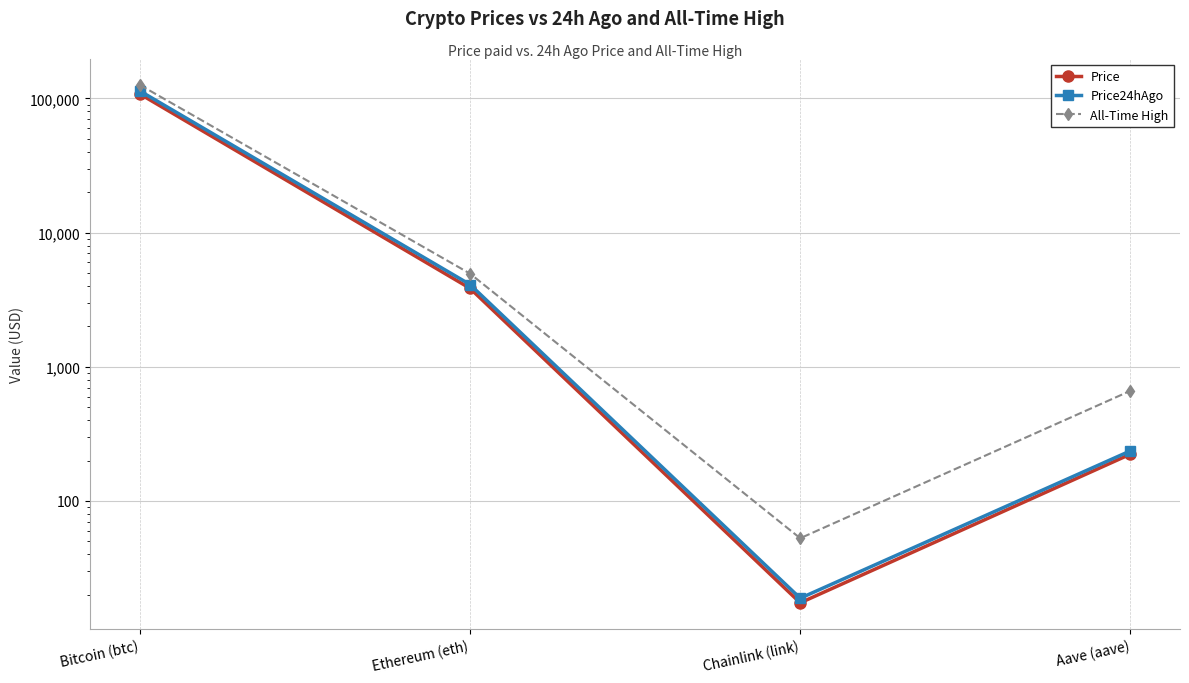

Is the value of Price24hAgo at Aave (aave) greater than the value of Price at Bitcoin (btc)?

No